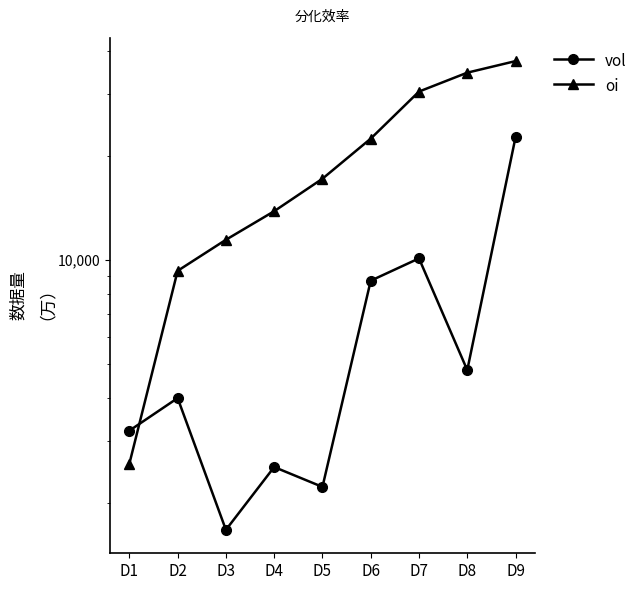

At how many categories does at least one series exceed 12013?

6